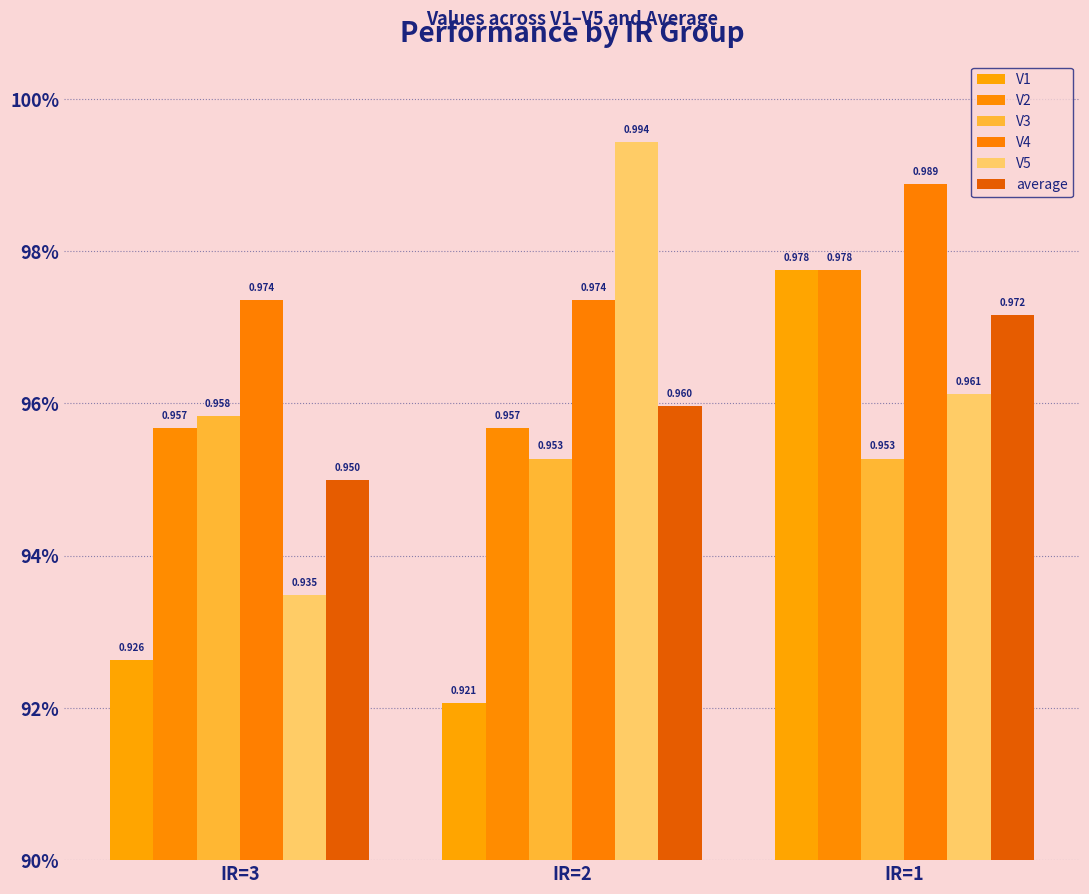

Are the bars grouped side by side (vs. stacked)?

Yes